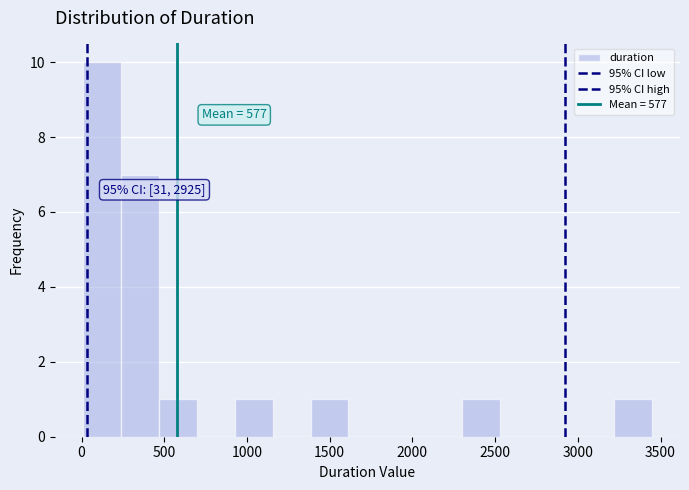

Which range on the x-axis has the tallest bar?

0 to 250